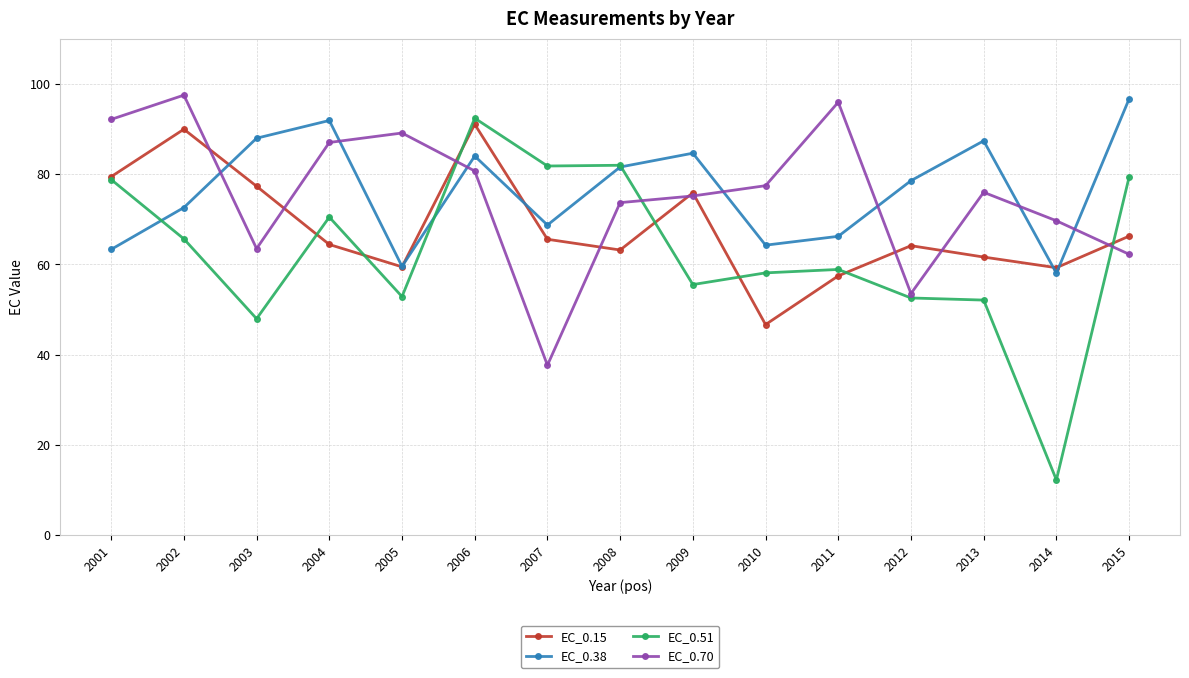

Where is the first local maximum for EC_0.70?

2002